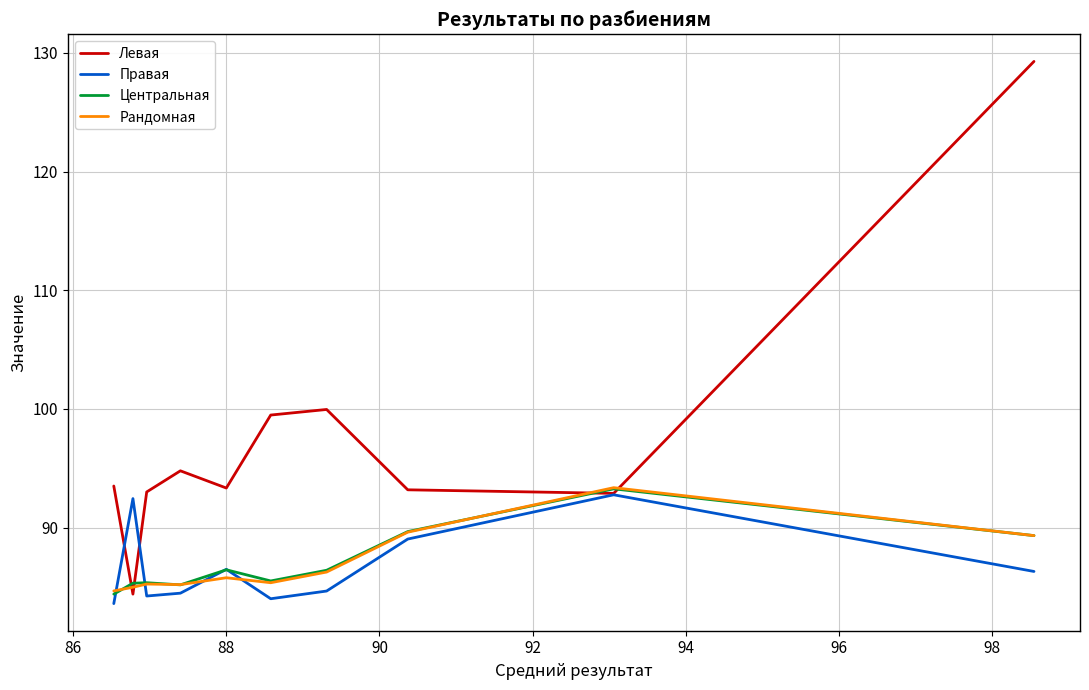

What is the average value of the Левая series?

97.4